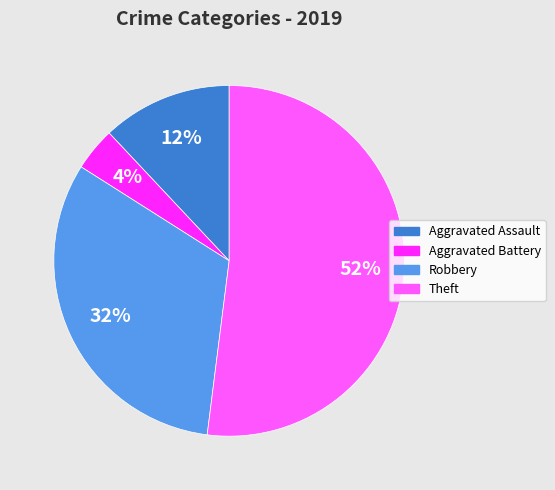

Is Aggravated Battery the majority of the pie?

No